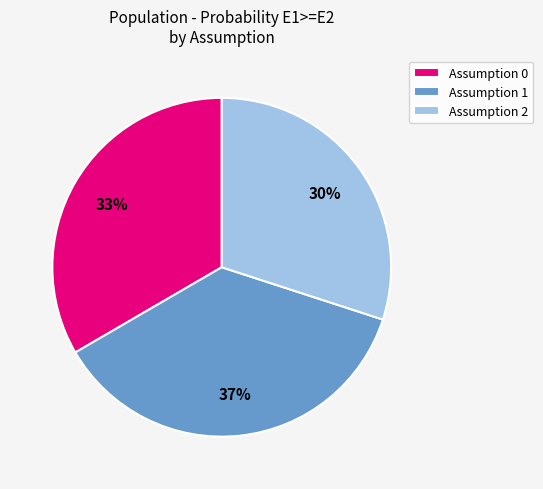

Is it true that Assumption 2 is 30% of the pie?

True